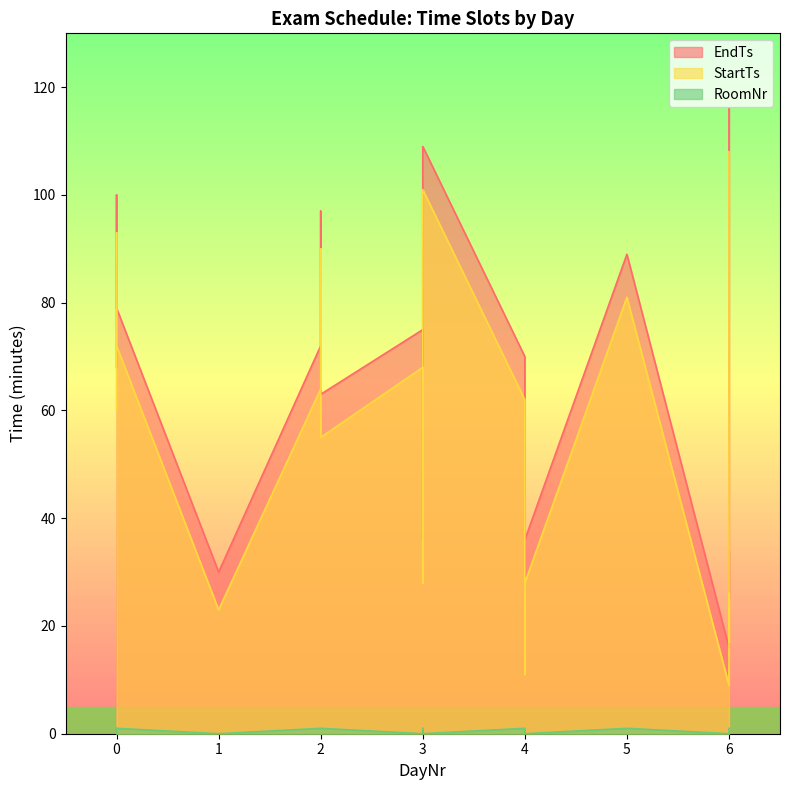

Which series has the largest range (max minus min)?

EndTs